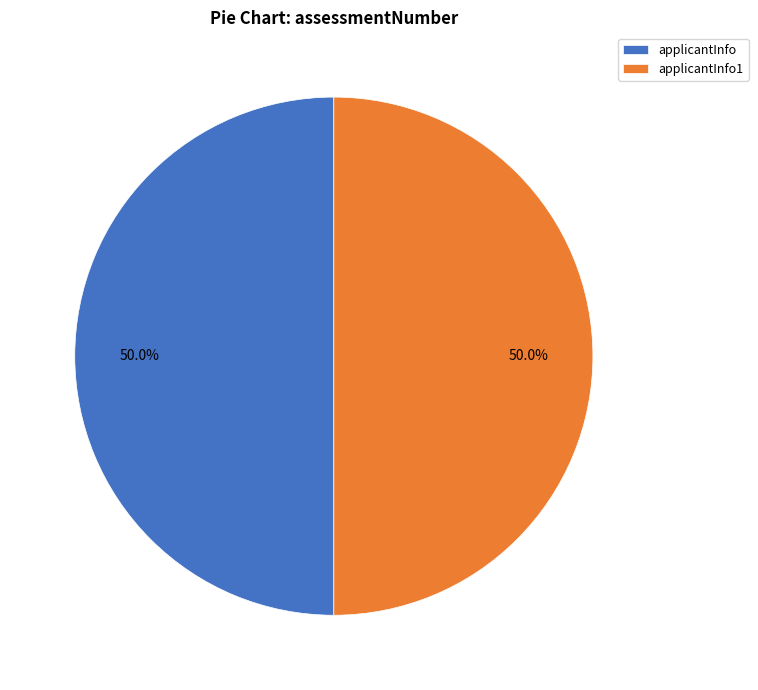

How many segments does this pie chart have?

2